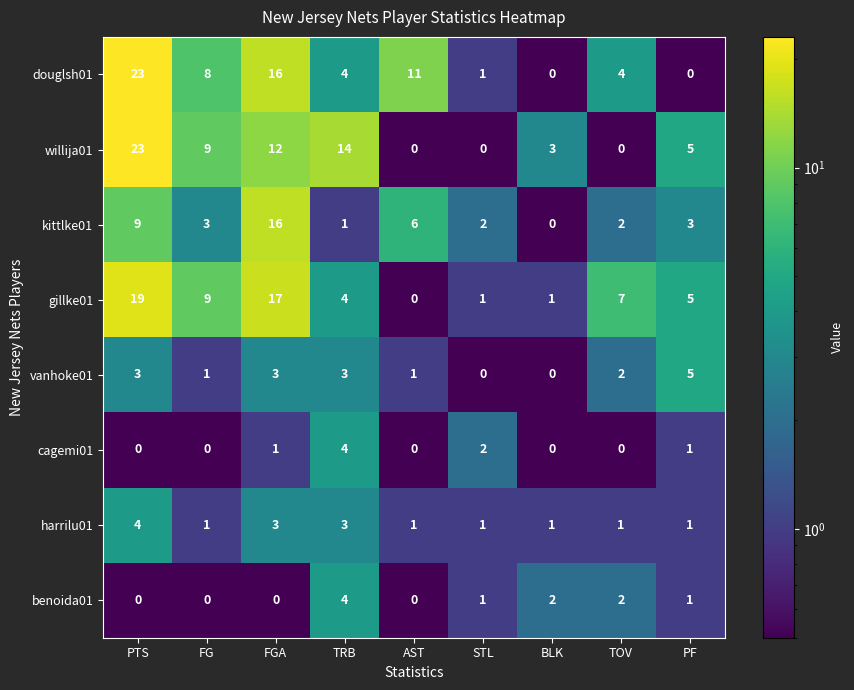

How many categories are shown in the chart?

9